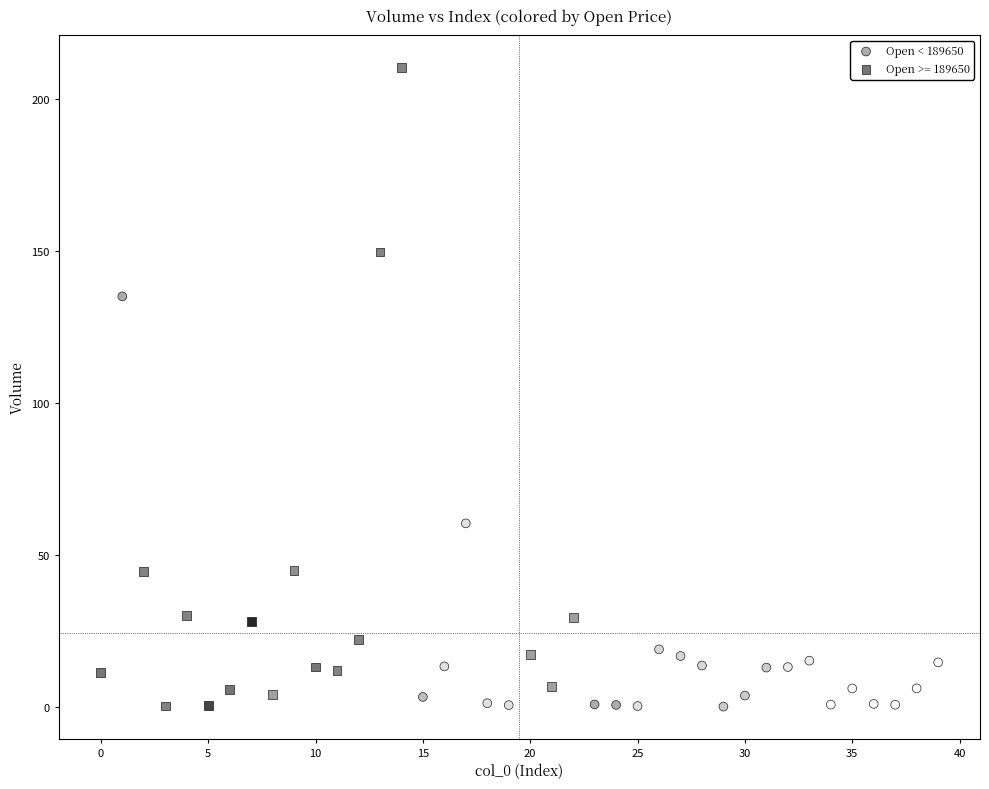

Which series reaches the maximum Y coordinate?

Open >= 189650